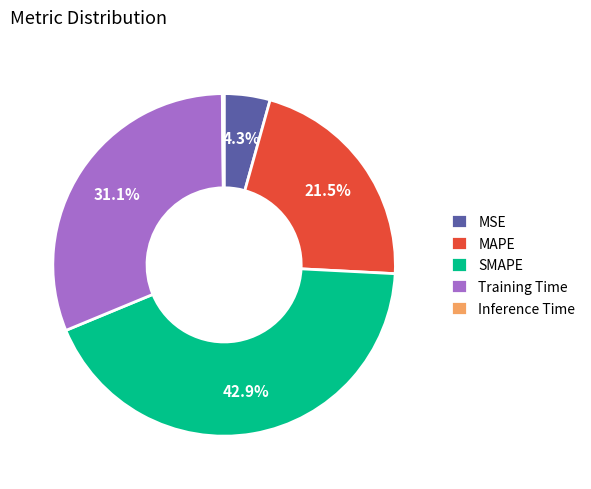

True or false: MAPE accounts for 15% of the total.

False